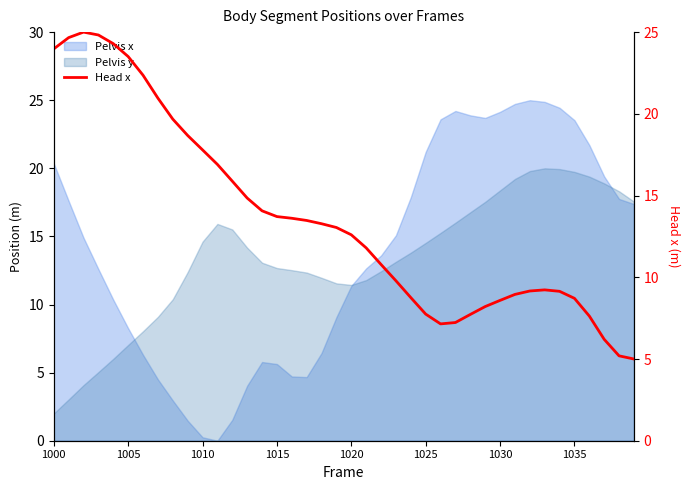

At which label is the value closest to 15?

13